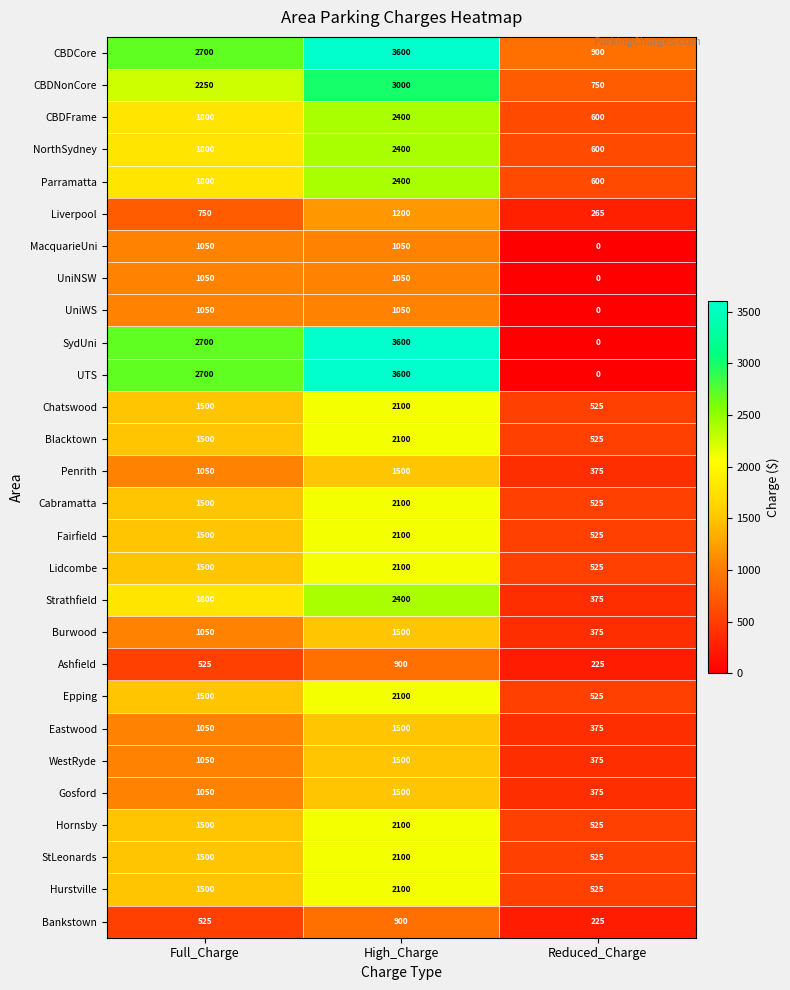

How many categories are shown in the chart?

3